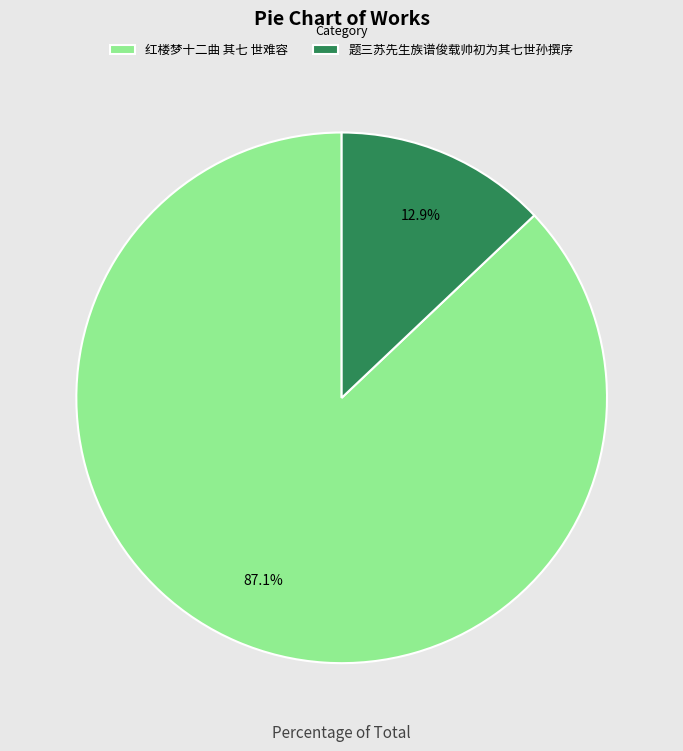

Rank the categories by value from highest to lowest.

红楼梦十二曲 其七 世难容, 题三苏先生族谱俊载帅初为其七世孙撰序